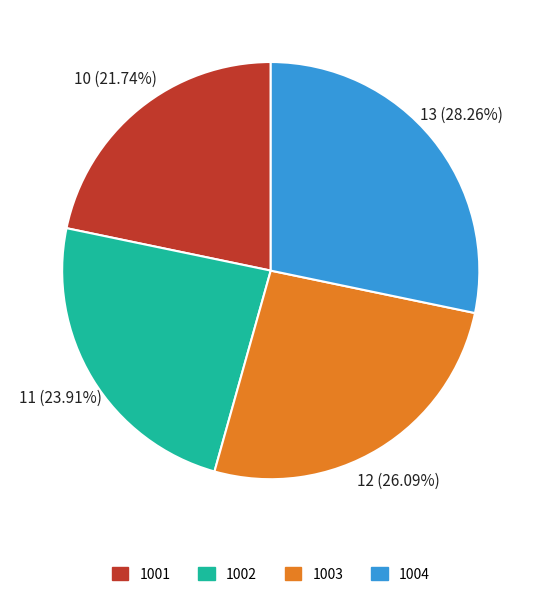

Is there any slice that represents more than half of the pie?

No